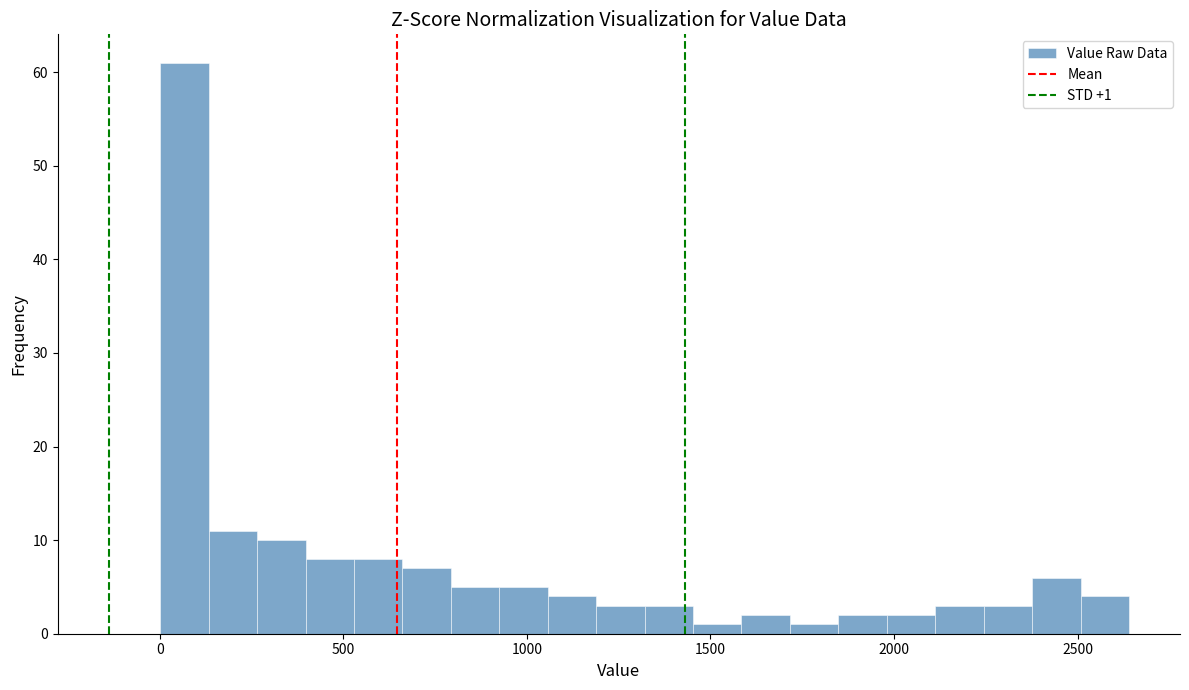

Read against the x-axis, roughly where is the centre of the tallest bar?

50